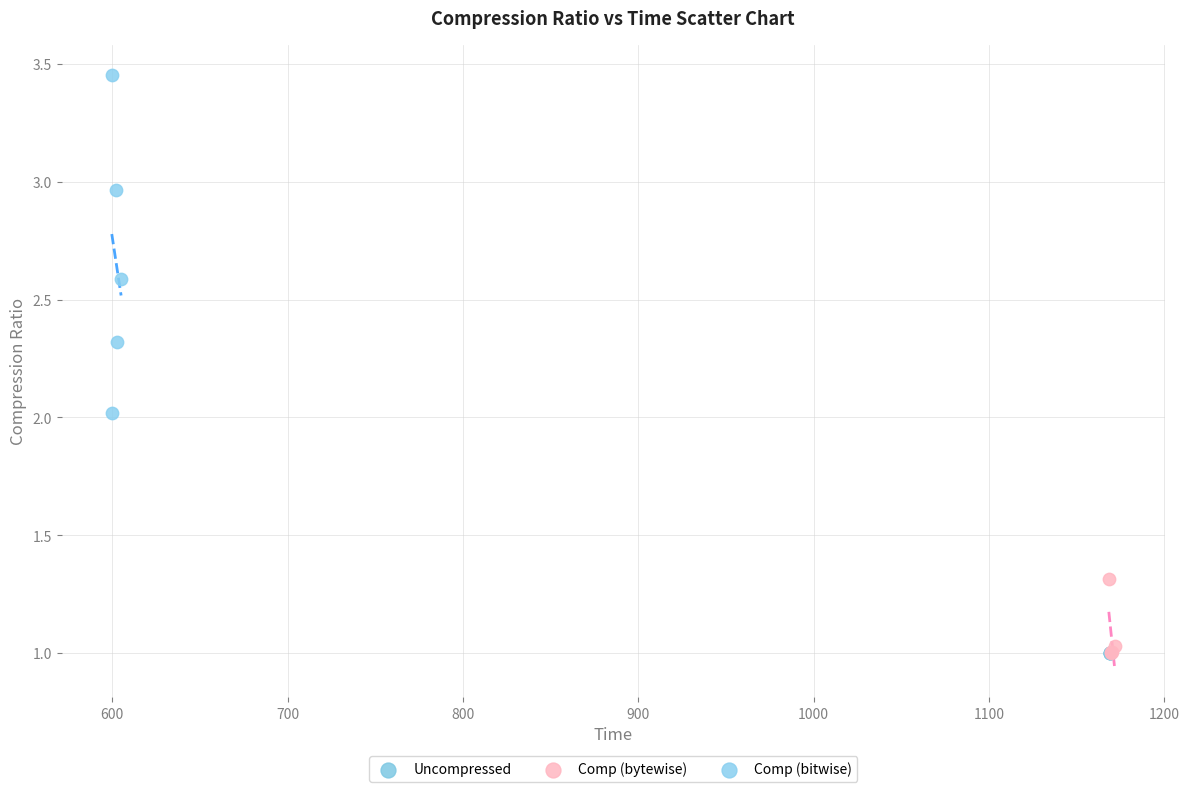

What are all the series names shown in the legend?

Uncompressed, Comp (bytewise), Comp (bitwise)